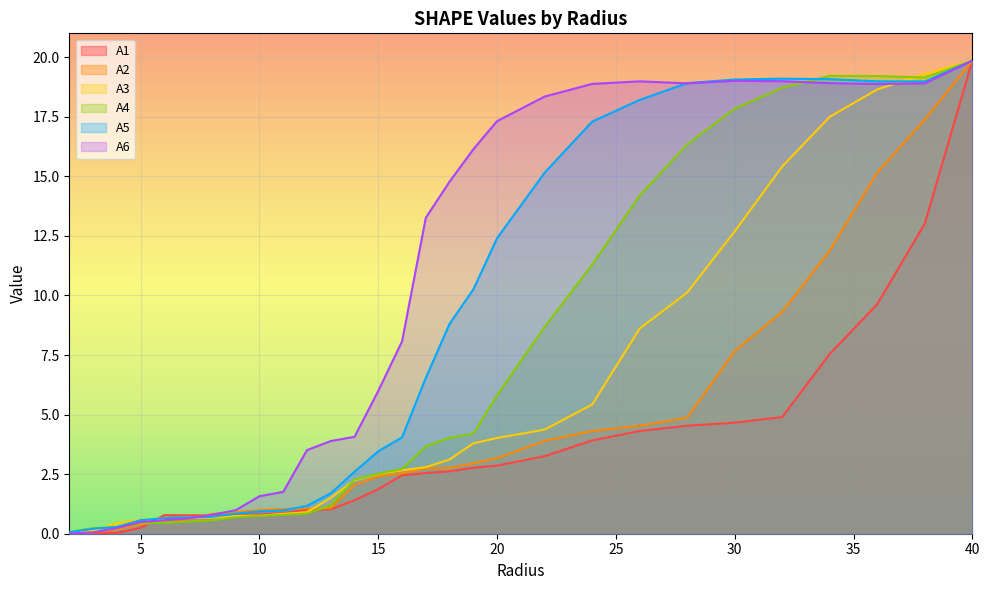

What is the difference between the maximum and minimum values in the A5 series?

19.8